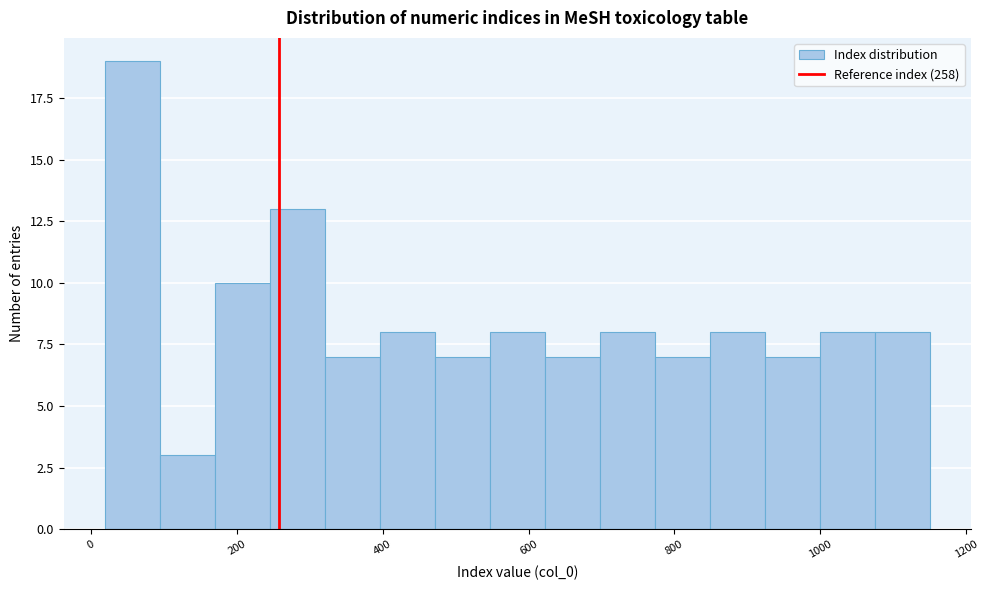

Around what value on the x-axis is the tallest bar? Give the approximate position of its centre, as read against the axis.

60